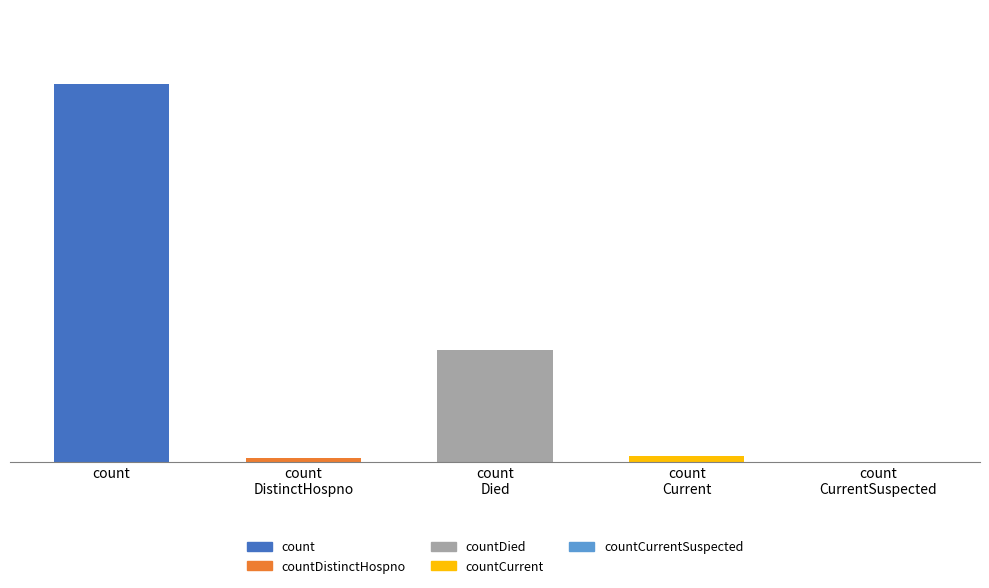

What is the label of the 3rd bar from the right?

countDied